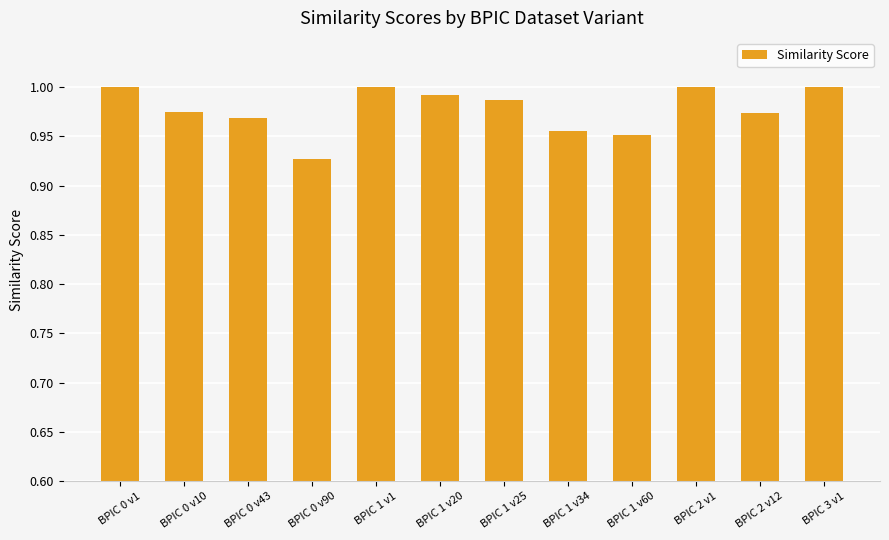

Are the bars horizontal?

No